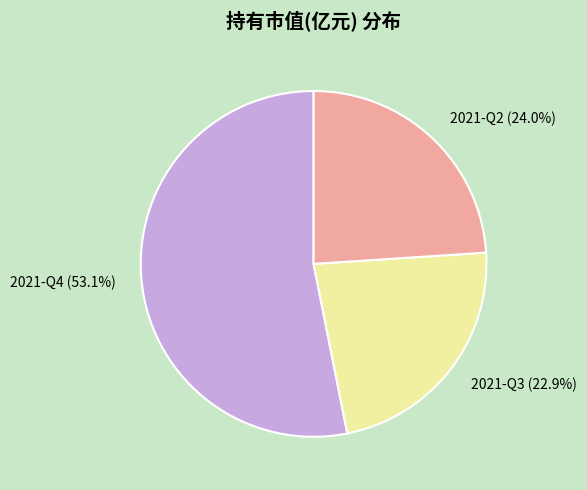

Is there any slice that represents more than half of the pie?

Yes